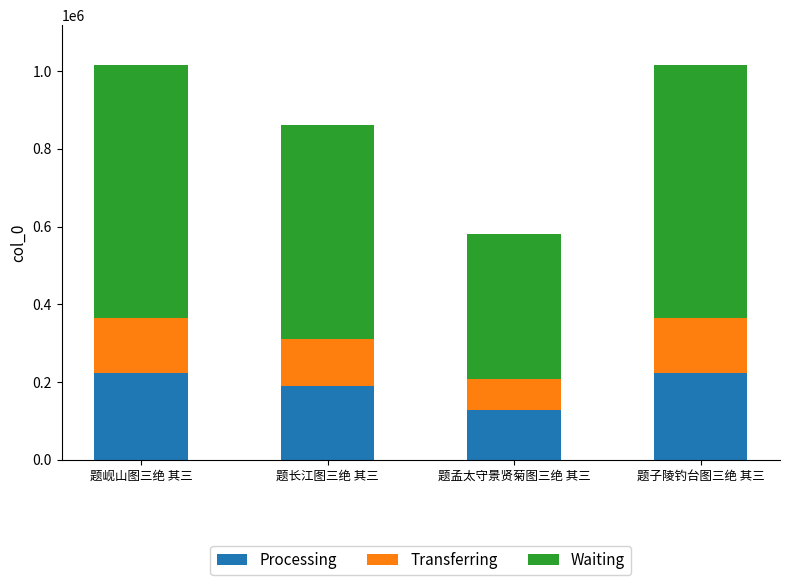

Is it true that Processing equals 127538.4 at 题孟太守景贤菊图三绝 其三?

True